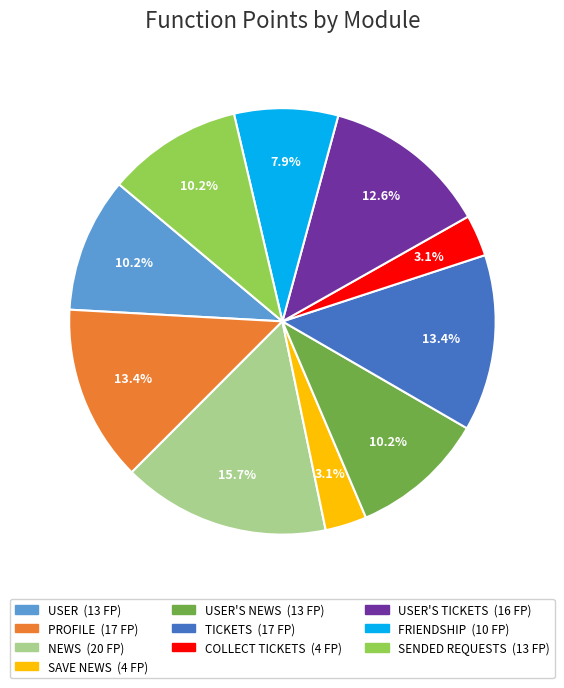

Does any single category account for the majority?

No